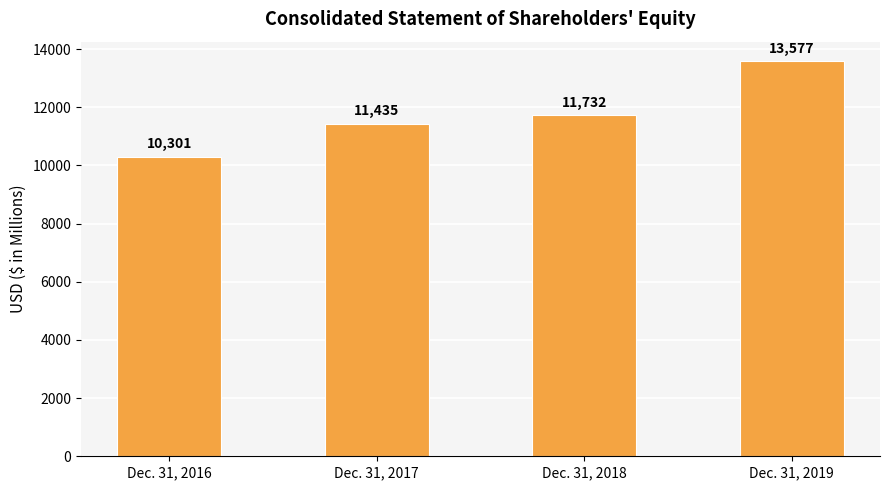

At which label is the value closest to 11939?

Dec. 31, 2018